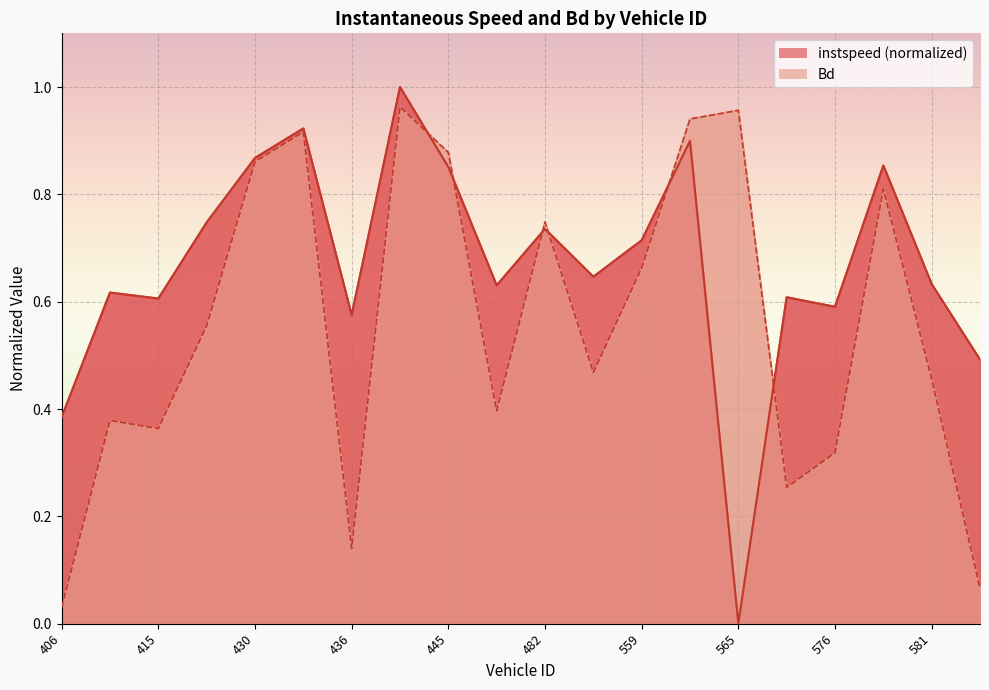

The value of instspeed at 576 is 0.6. True or false?

True